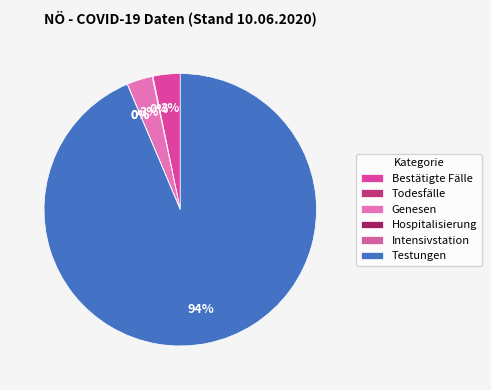

What is the ratio of the value at Bestätigte Fälle to the value at Genesen?

1.1